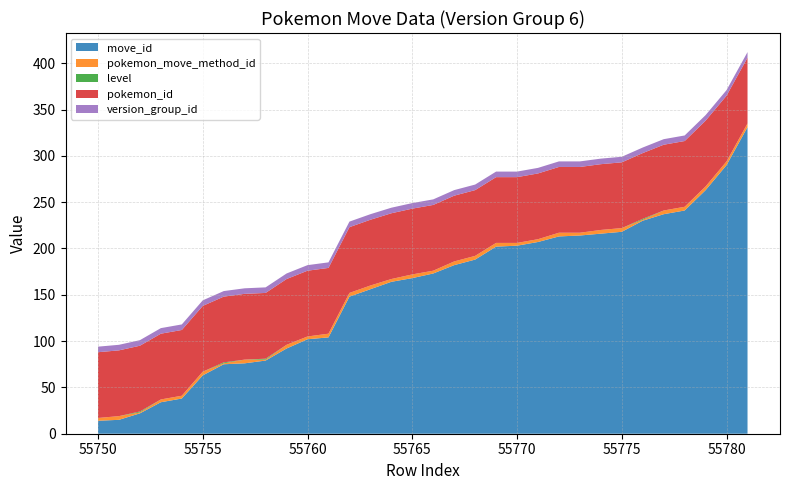

Reading left to right, transcribe all the data shown in this chart.

move_id: 55750=14	55751=15	55752=22	55753=34	55754=38	55755=63	55756=75	55757=76	55758=79	55759=92	55760=102	55761=104	55762=148	55763=156	55764=164	55765=168	55766=173	55767=182	55768=188	55769=202	55770=203	55771=207	55772=213	55773=214	55774=216	55775=218	55776=230	55777=237	55778=241	55779=263	55780=290	55781=331
pokemon_move_method_id: 55750=3	55751=4	55752=1	55753=3	55754=3	55755=4	55756=1	55757=4	55758=1	55759=4	55760=3	55761=4	55762=4	55763=4	55764=3	55765=4	55766=3	55767=4	55768=4	55769=4	55770=3	55771=3	55772=4	55773=3	55774=4	55775=4	55776=1	55777=4	55778=4	55779=4	55780=4	55781=4
level: 55750=0	55751=0	55752=1	55753=0	55754=0	55755=0	55756=1	55757=0	55758=1	55759=0	55760=0	55761=0	55762=0	55763=0	55764=0	55765=0	55766=0	55767=0	55768=0	55769=0	55770=0	55771=0	55772=0	55773=0	55774=0	55775=0	55776=1	55777=0	55778=0	55779=0	55780=0	55781=0
pokemon_id: 55750=71	55751=71	55752=71	55753=71	55754=71	55755=71	55756=71	55757=71	55758=71	55759=71	55760=71	55761=71	55762=71	55763=71	55764=71	55765=71	55766=71	55767=71	55768=71	55769=71	55770=71	55771=71	55772=71	55773=71	55774=71	55775=71	55776=71	55777=71	55778=71	55779=71	55780=71	55781=71
version_group_id: 55750=6	55751=6	55752=6	55753=6	55754=6	55755=6	55756=6	55757=6	55758=6	55759=6	55760=6	55761=6	55762=6	55763=6	55764=6	55765=6	55766=6	55767=6	55768=6	55769=6	55770=6	55771=6	55772=6	55773=6	55774=6	55775=6	55776=6	55777=6	55778=6	55779=6	55780=6	55781=6